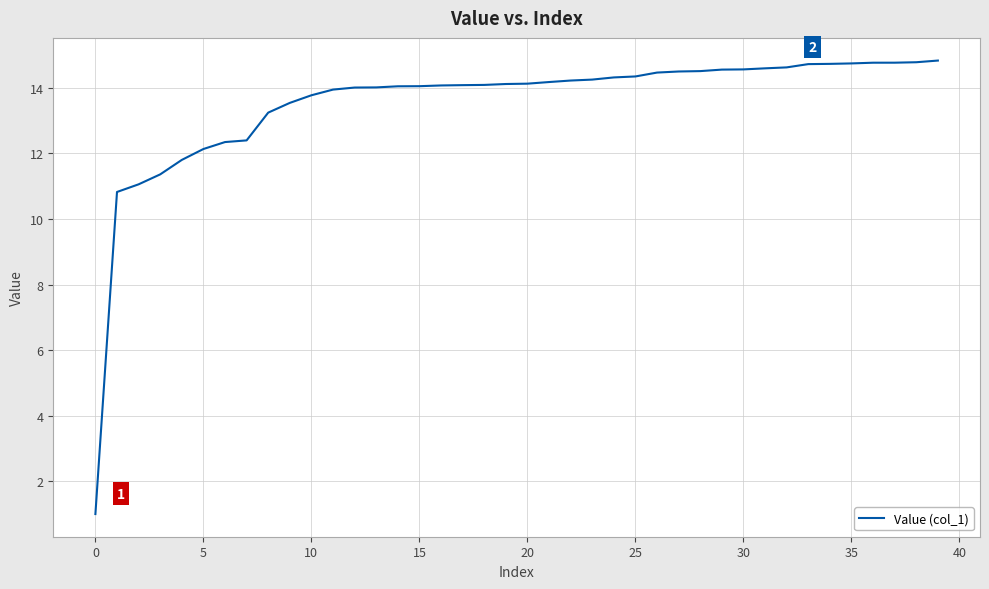

What is the maximum value shown in the chart?

14.8